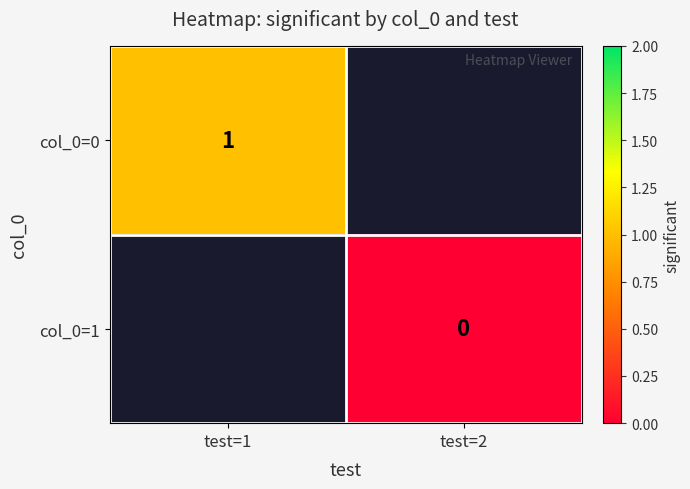

The col_0=0 series shows 1 at test=1. True or false?

True